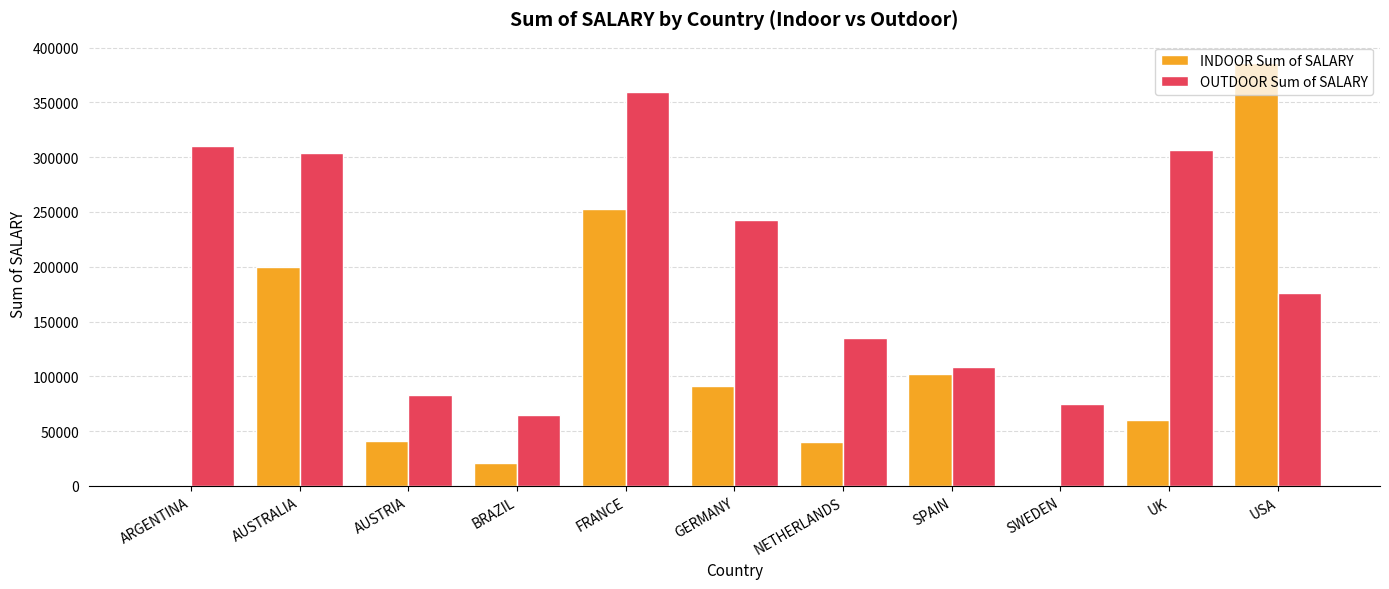

What value does the OUTDOOR Sum of SALARY series have at USA?

176288